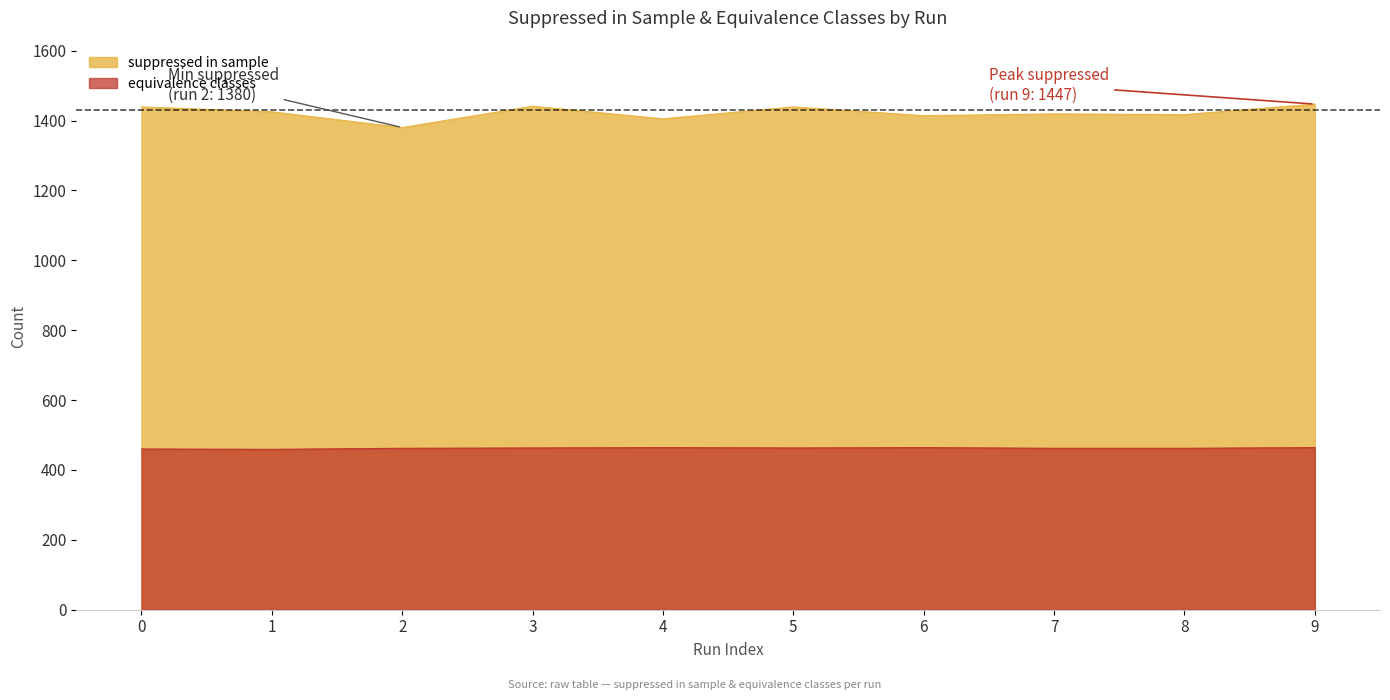

What is the sum of the suppressed in sample values at 8 and 2?

2797